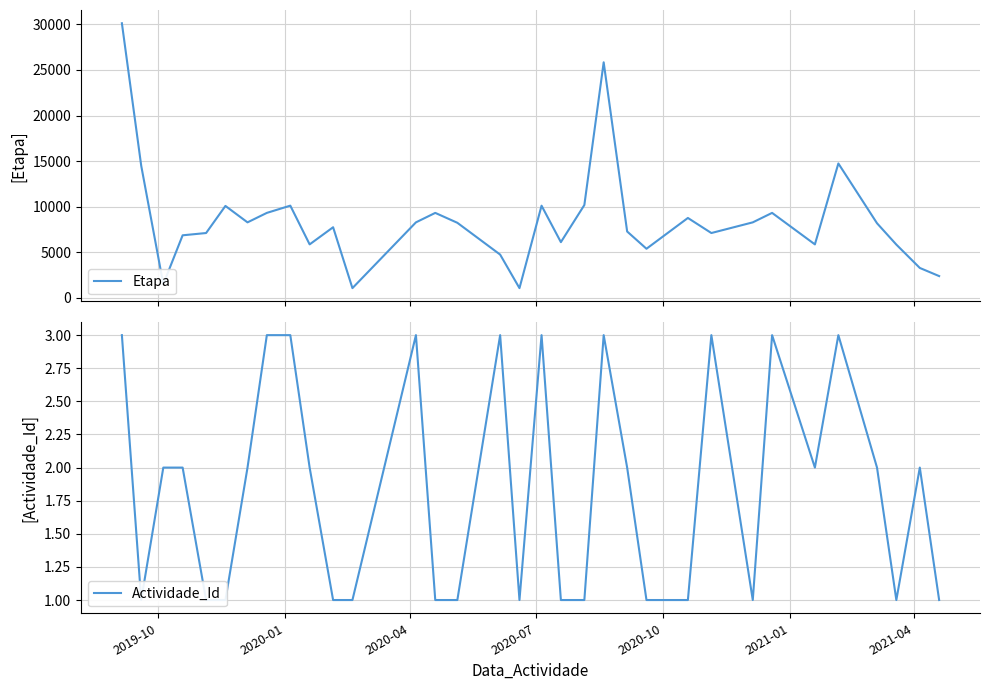

What is the minimum value for Etapa?

1064